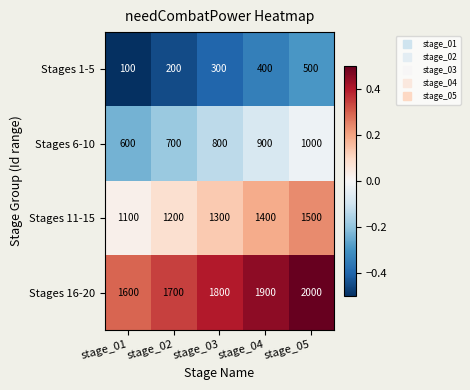

What is the spread (max minus min) of values at stage_04?

1500